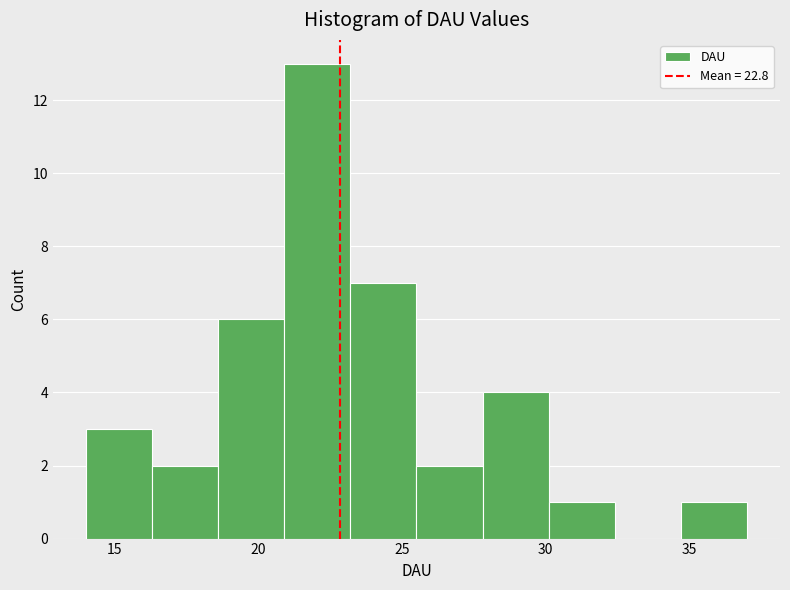

Reading left to right, transcribe this chart: for each bar, give the range it covers on the x-axis and its height. Neither the bar edges nor the heights are printed on the chart, so give them approximately, as read against the axes.

14.0 to 16.3: 3
16.3 to 18.6: 2
18.6 to 20.9: 6
20.9 to 23.2: 13
23.2 to 25.5: 7
25.5 to 27.8: 2
27.8 to 30.1: 4
30.1 to 32.4: 1
32.4 to 34.7: 0
34.7 to 37.0: 1